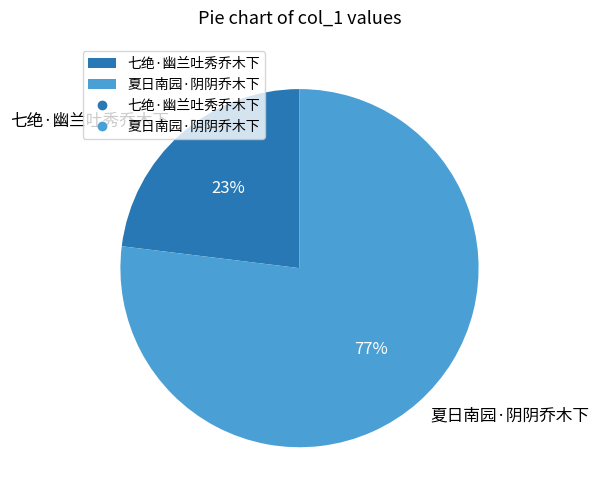

Is the sum of 七绝·幽兰吐秀乔木下 and 夏日南园·阴阴乔木下 greater than half?

Yes